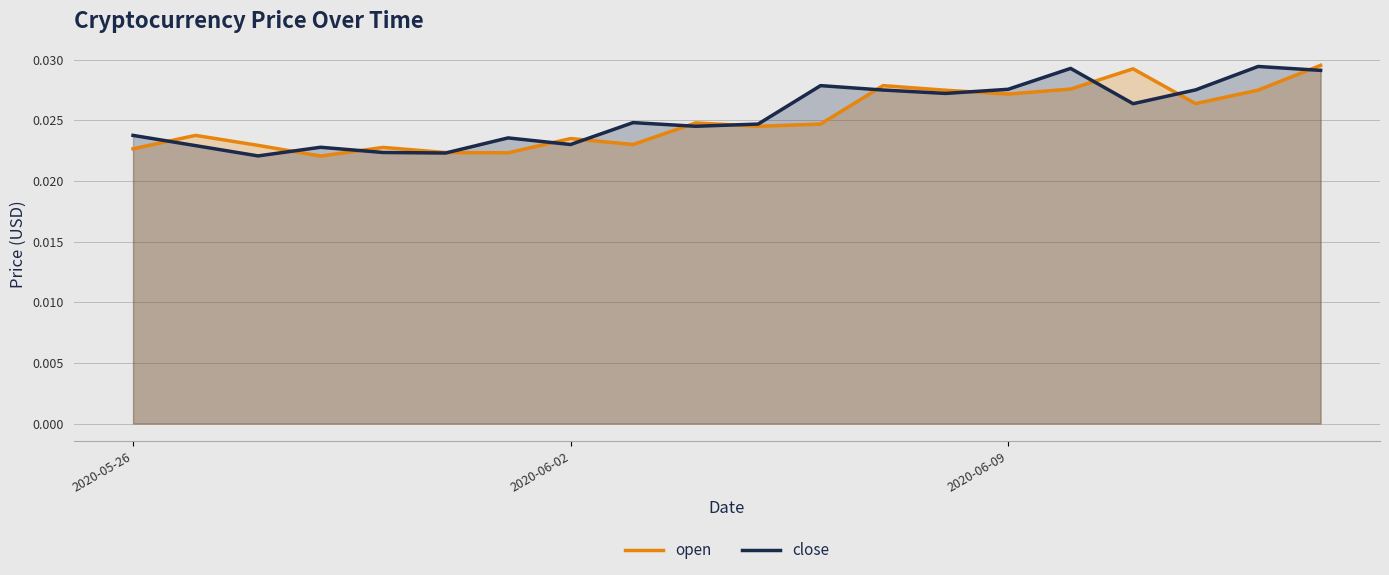

Which series has the widest spread of values?

open